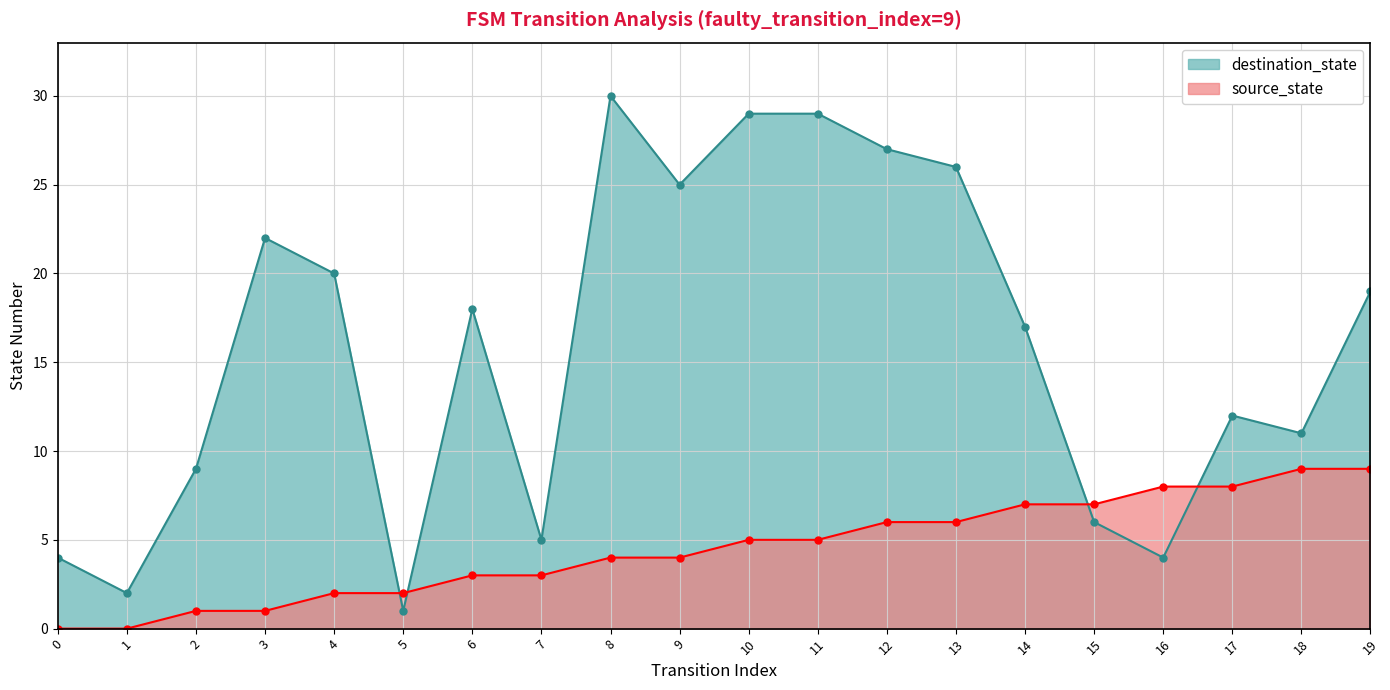

What is the value of the destination_state point at the 18th from the left?

12